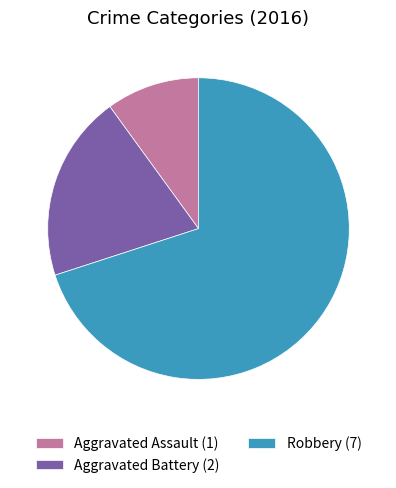

Is it true that Aggravated Assault (1) is 1% of the pie?

False